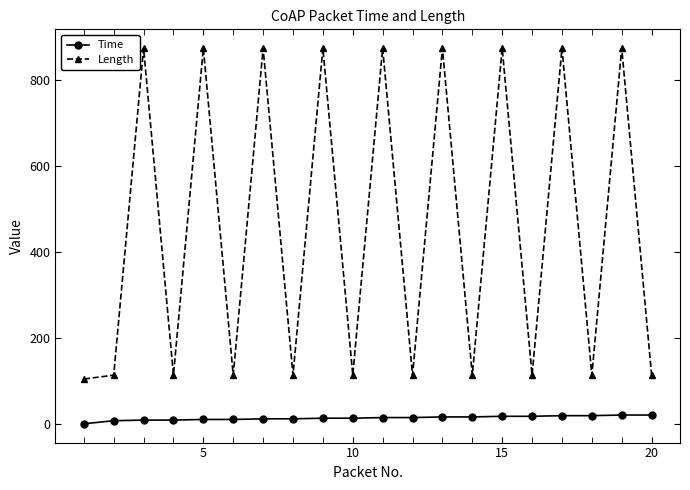

List the series in order of their overall mean, lowest first.

Time, Length